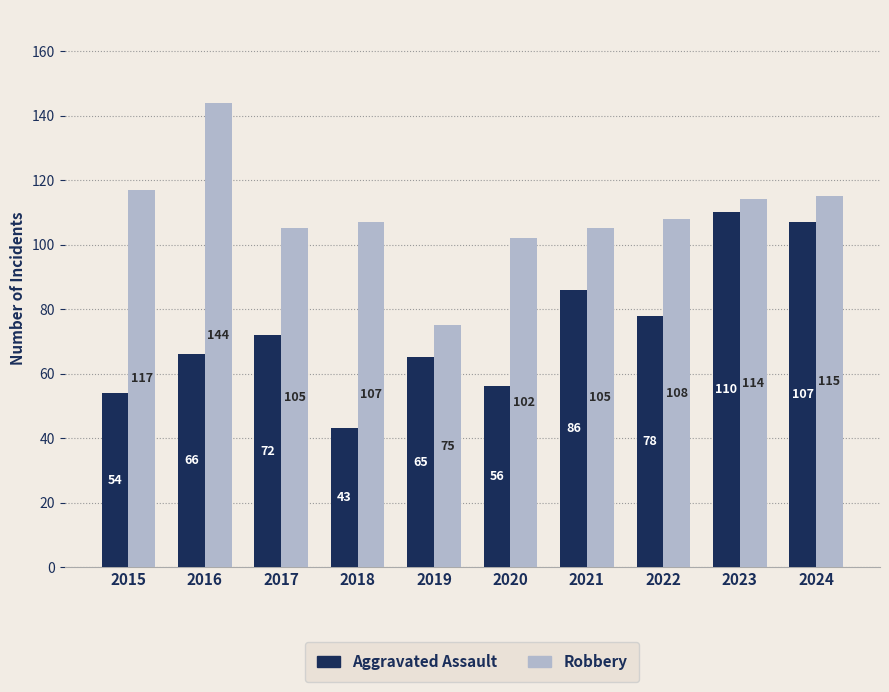

Does the chart contain any negative values?

No